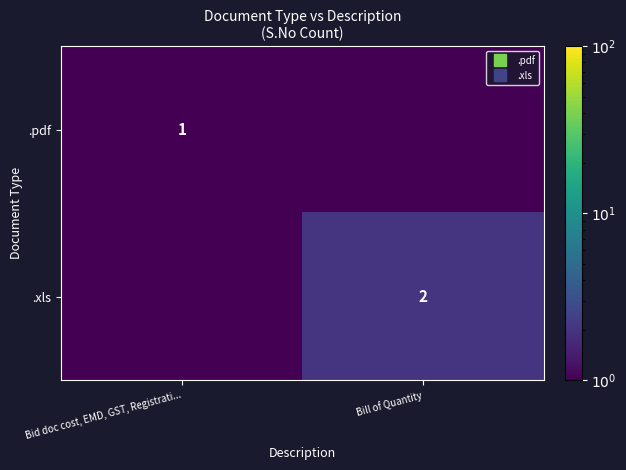

Count the .pdf values in the range 0 to 1.

2